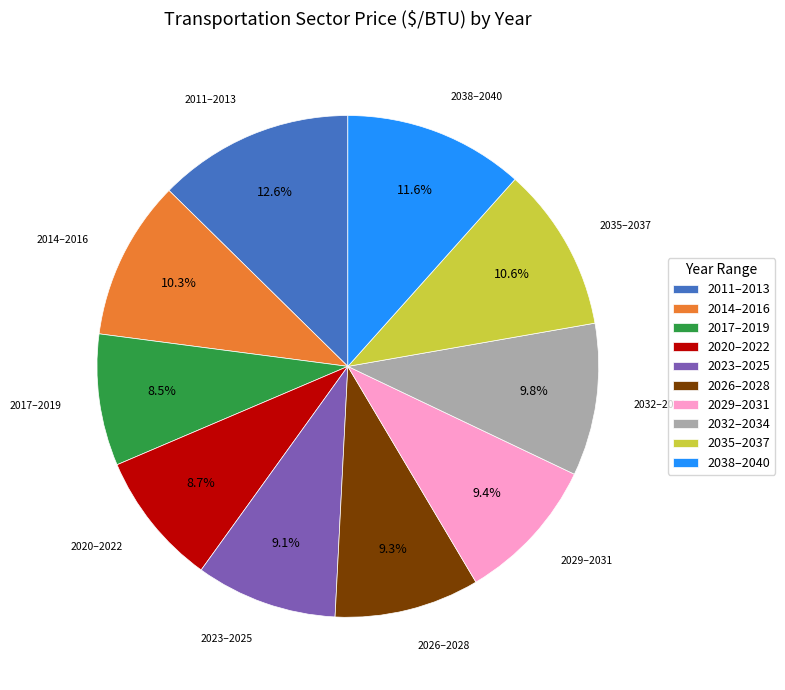

Is there any slice that represents more than half of the pie?

No